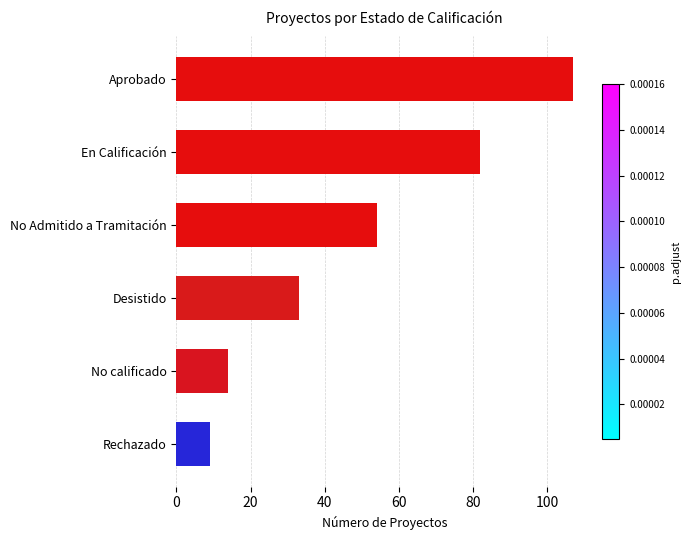

Where is the data nearest to the value 58?

No Admitido a Tramitación